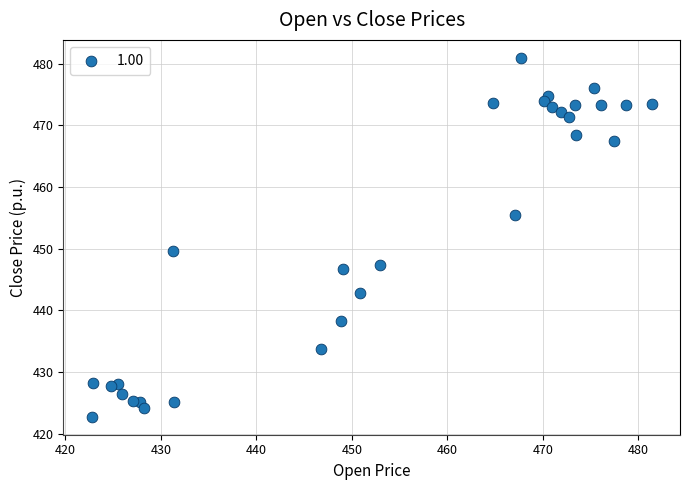

What is the range of X values (max minus min)?

58.7